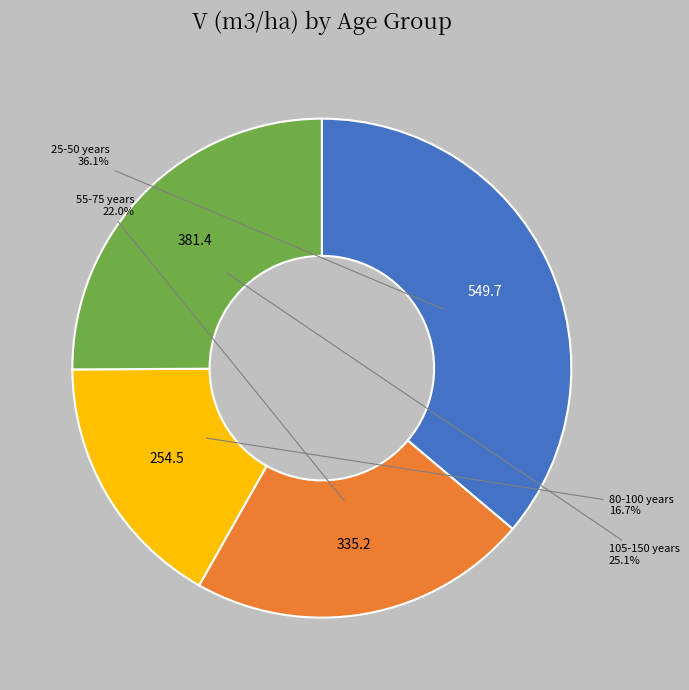

Does 55-75 years represent more than half of the total?

No